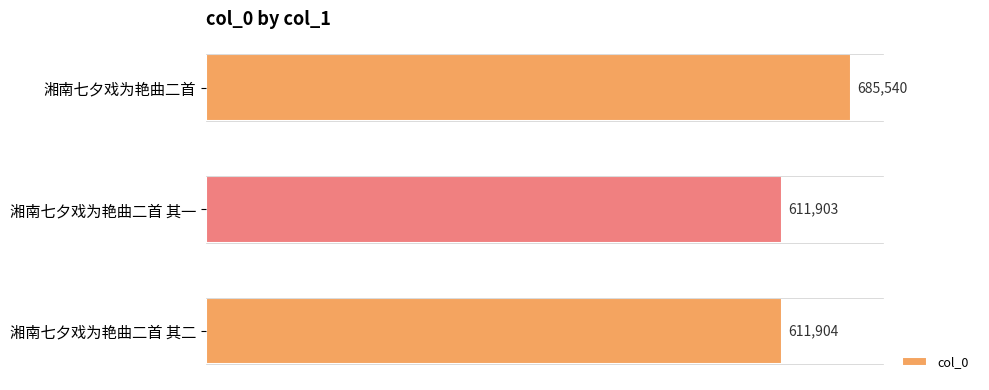

What is the sum of all values?

1909347